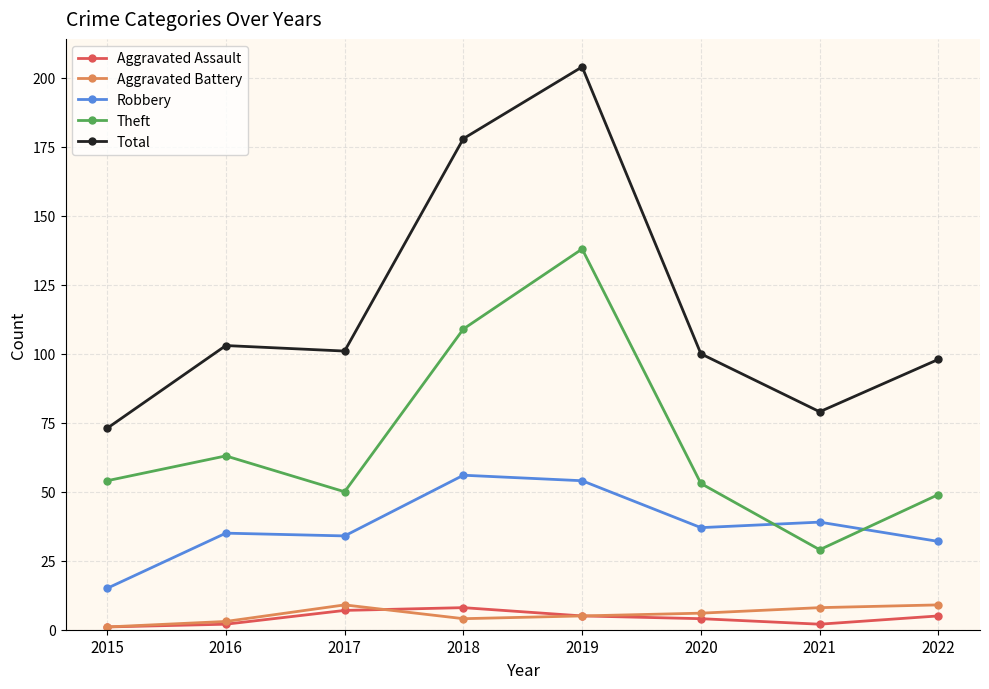

Which series has the largest range (max minus min)?

Total